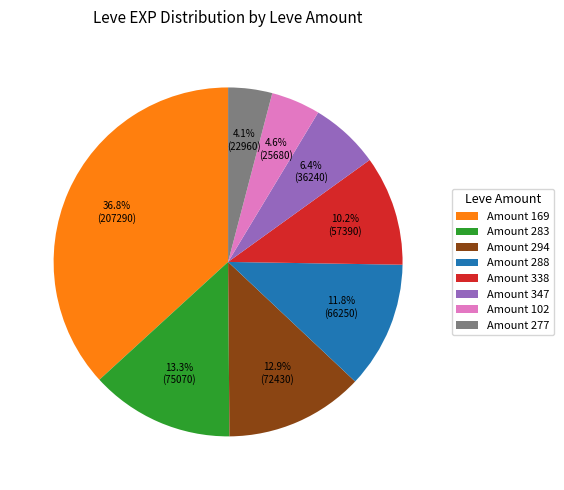

How many slices are in this pie chart?

8